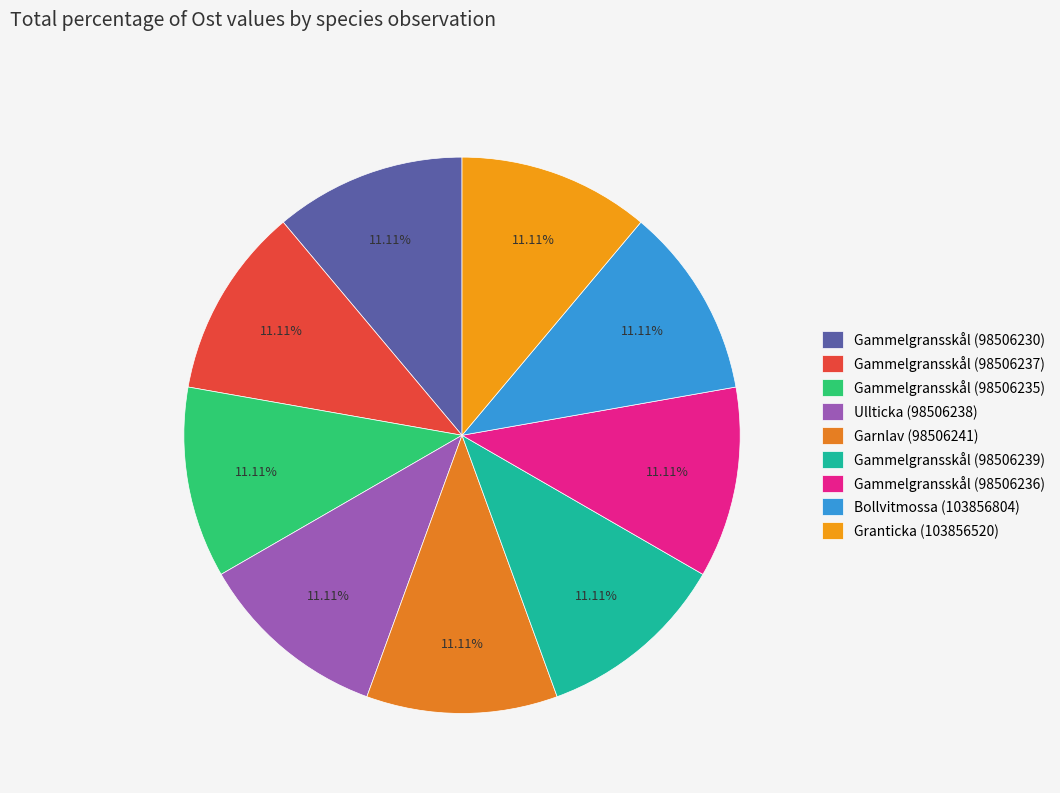

Does Gammelgransskål (98506230) represent more than half of the total?

No